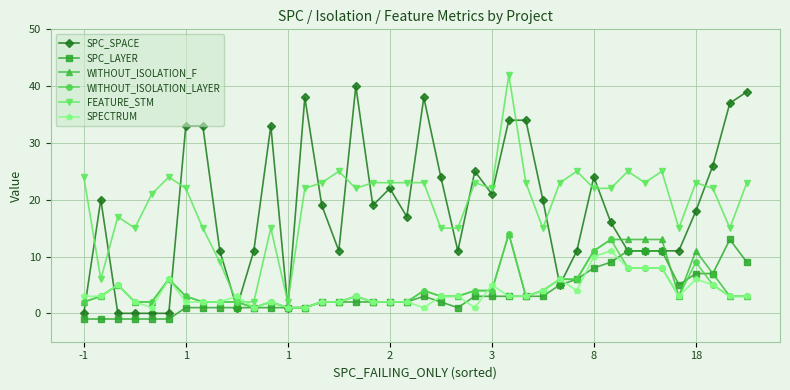

Reading left to right, extract all data points from this chart.

SPC_SPACE: 0	20	0	0	0	0	33	33	11	1	11	33	1	38	19	11	40	19	22	17	38	24	11	25	21	34	34	20	5	11	24	16	11	11	11	11	18	26	37	39
SPC_LAYER: -1	-1	-1	-1	-1	-1	1	1	1	1	1	1	1	1	2	2	2	2	2	2	3	2	1	3	3	3	3	3	5	6	8	9	11	11	11	5	7	7	13	9
WITHOUT_ISOLATION_F: 2	3	5	2	2	6	3	2	2	2	1	2	1	1	2	2	3	2	2	2	4	3	3	4	4	14	3	4	6	6	11	13	13	13	13	3	11	7	3	3
WITHOUT_ISOLATION_LAYER: 2	3	5	2	2	6	3	2	2	2	1	2	1	1	2	2	3	2	2	2	4	3	3	4	4	14	3	4	6	6	11	13	8	8	8	3	9	5	3	3
FEATURE_STM: 24	6	17	15	21	24	22	15	9	2	2	15	2	22	23	25	22	23	23	23	23	15	15	23	22	42	23	15	23	25	22	22	25	23	25	15	23	22	15	23
SPECTRUM: 3	3	5	2	1	6	2	2	2	3	1	2	1	1	2	2	3	2	2	2	1	3	3	1	5	3	3	4	6	4	10	11	8	8	8	3	6	5	3	3